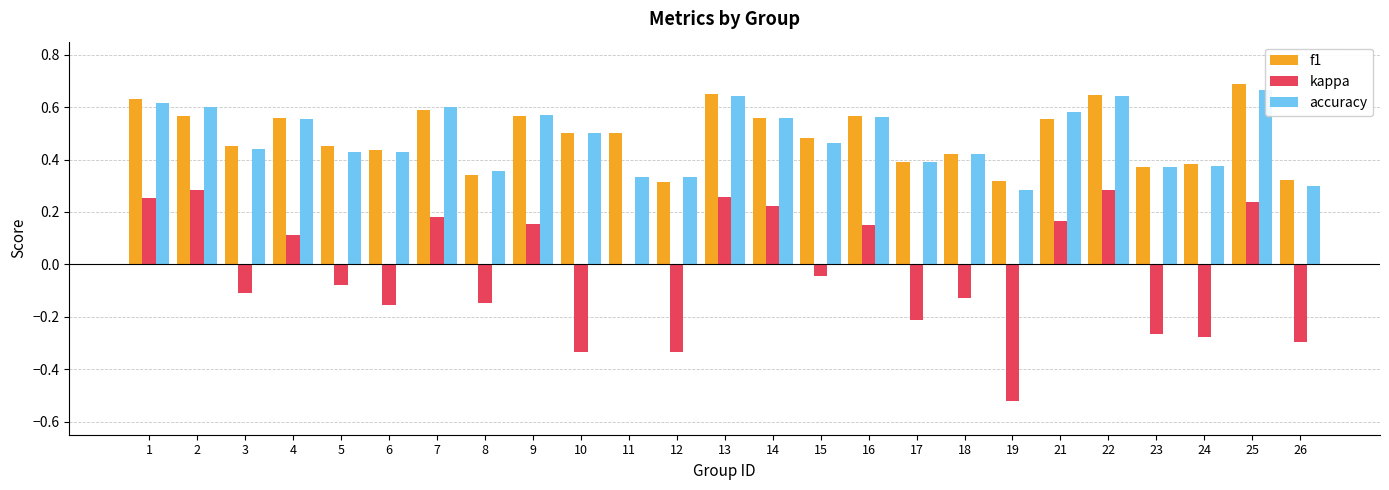

What is the difference between the accuracy values at 25 and 12?

0.3